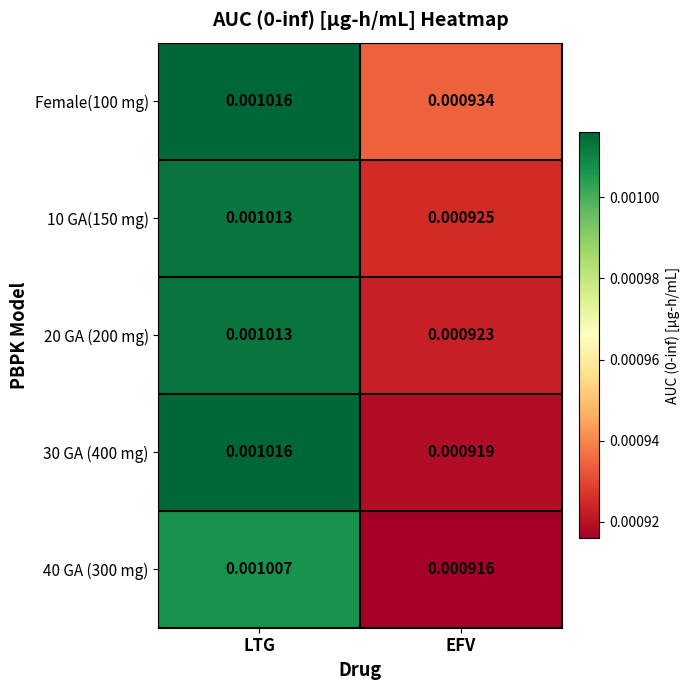

List the labels in order of 10 GA(150 mg) value, smallest first.

EFV, LTG